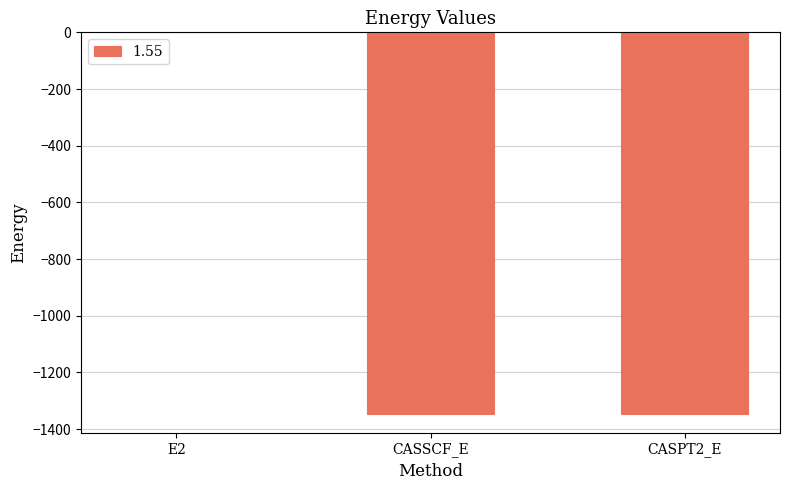

What is the sum of the values at CASSCF_E and CASPT2_E?

-2691.3